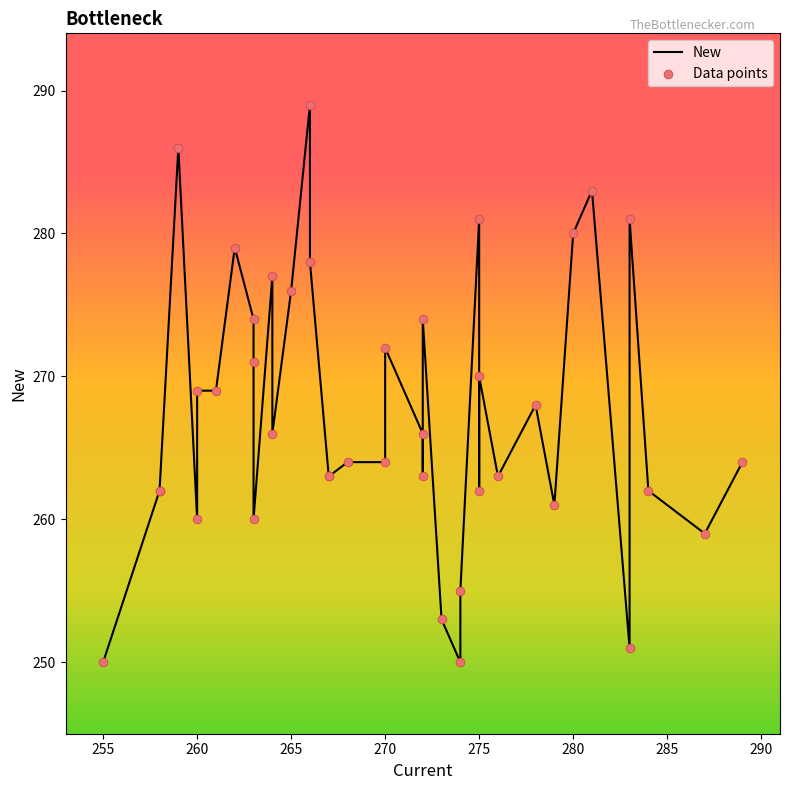

What is the ratio of the value at 29 to the value at 34?

1.0